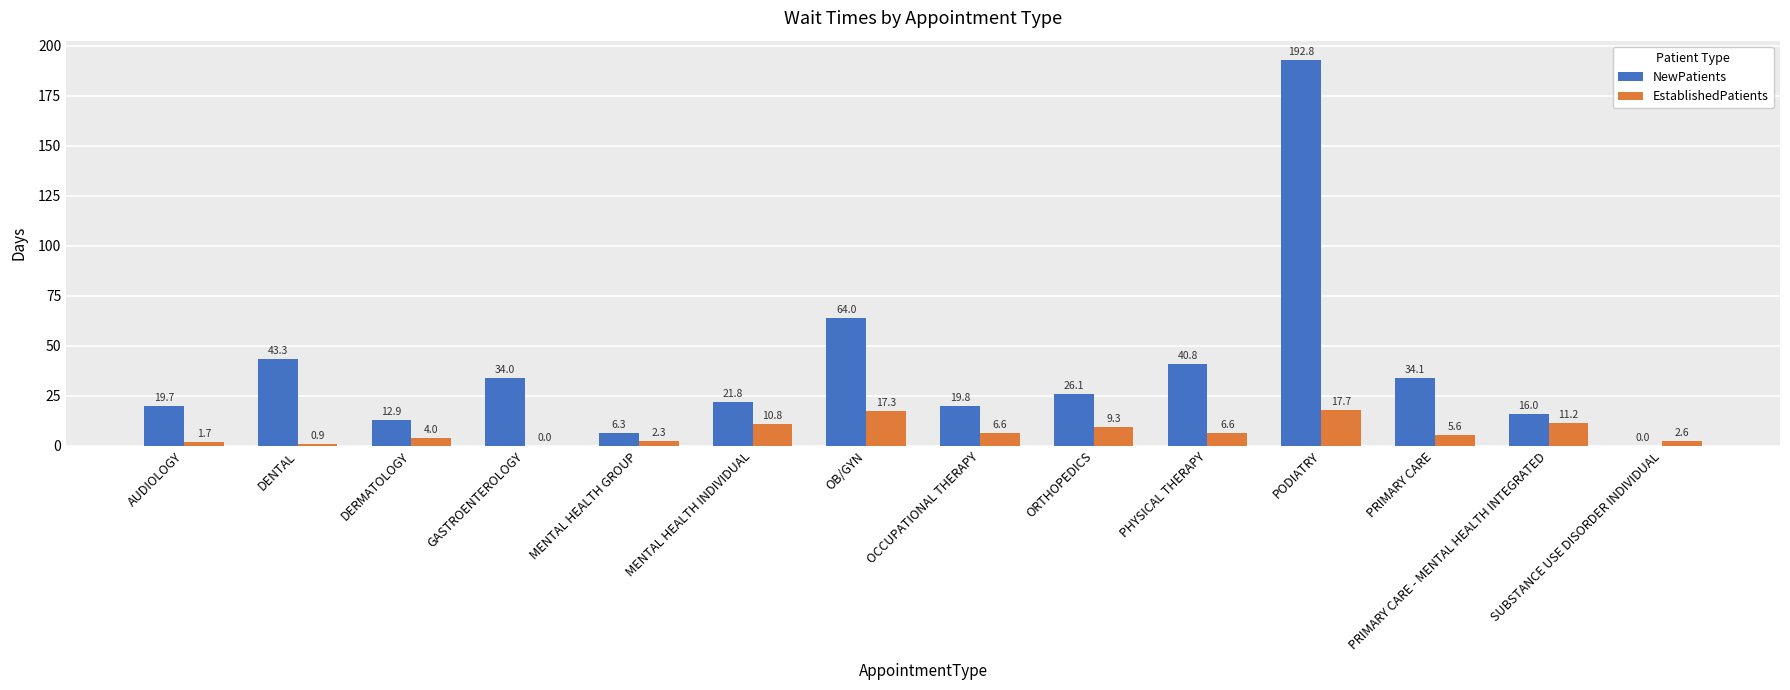

What are all the series names shown in the legend?

NewPatients, EstablishedPatients